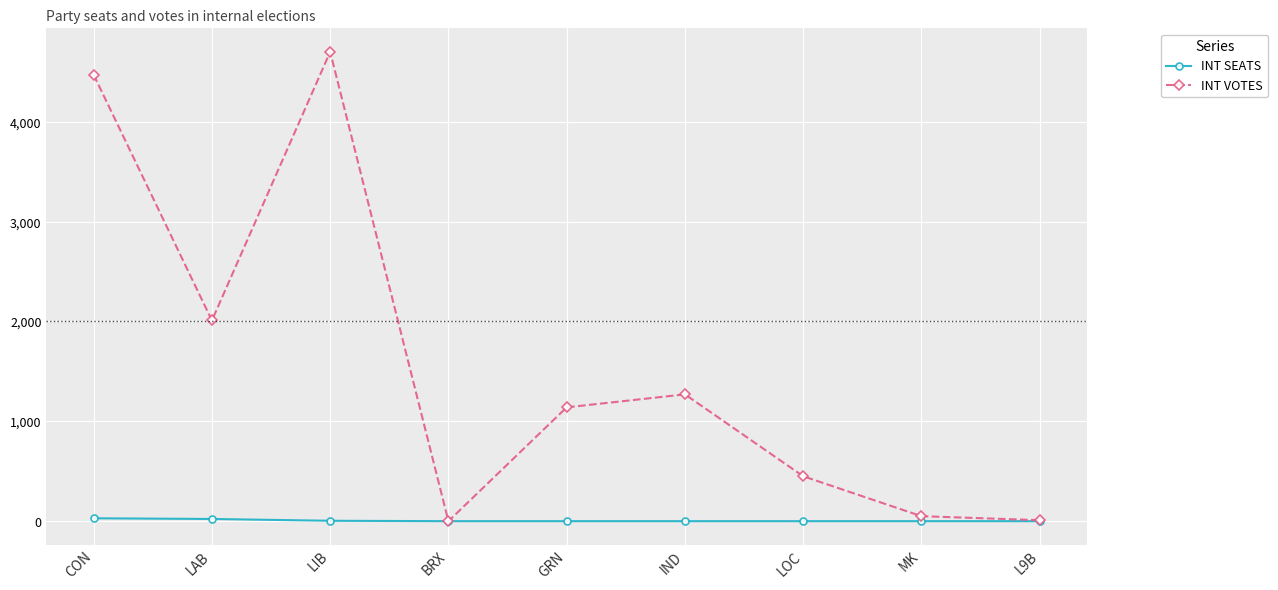

What is the value of the INT VOTES point at the 8th from the left?

50